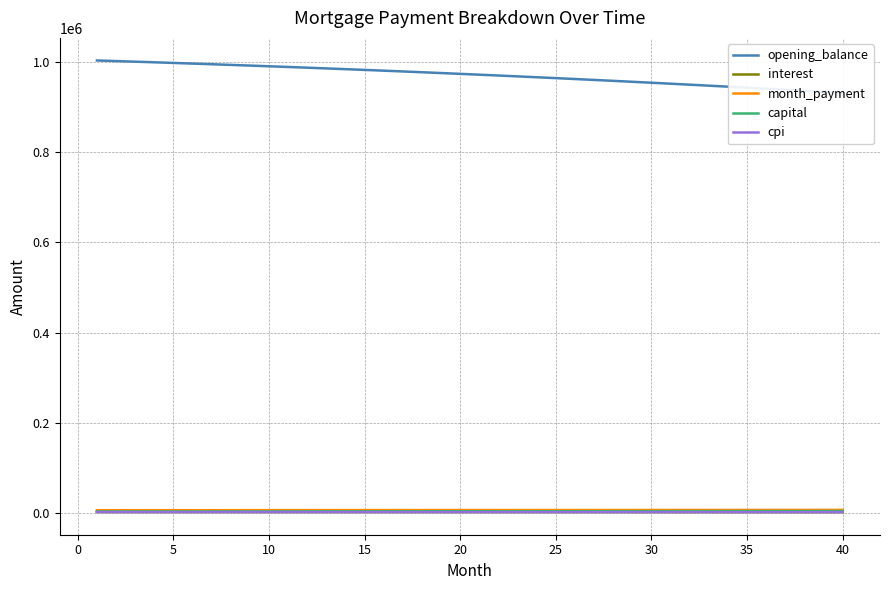

Does the chart display data point markers on the line(s)?

No